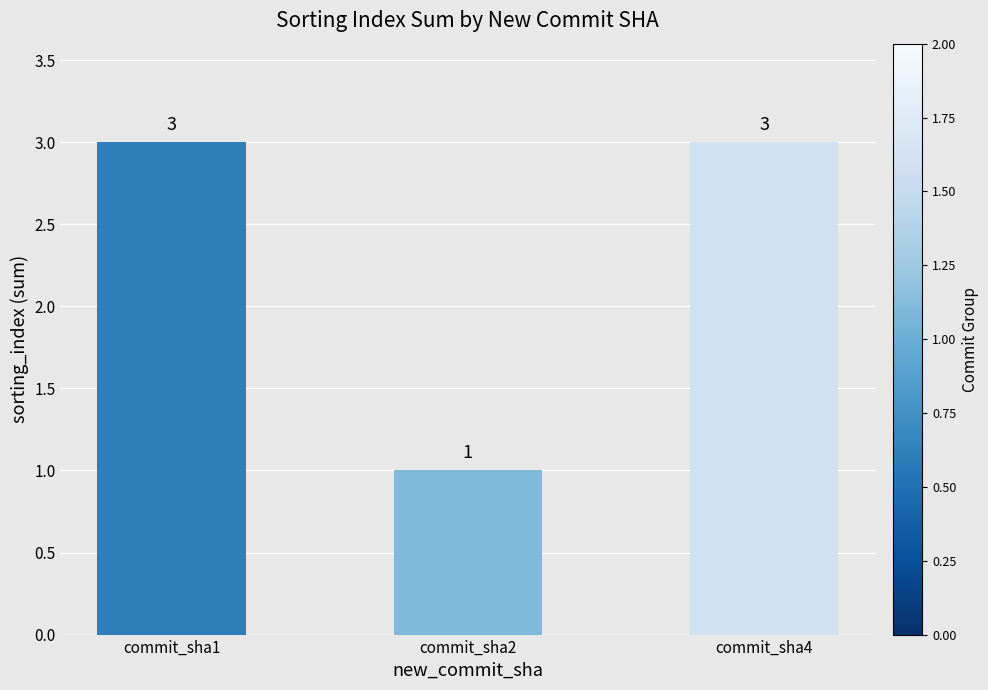

How many bars are there in total?

3